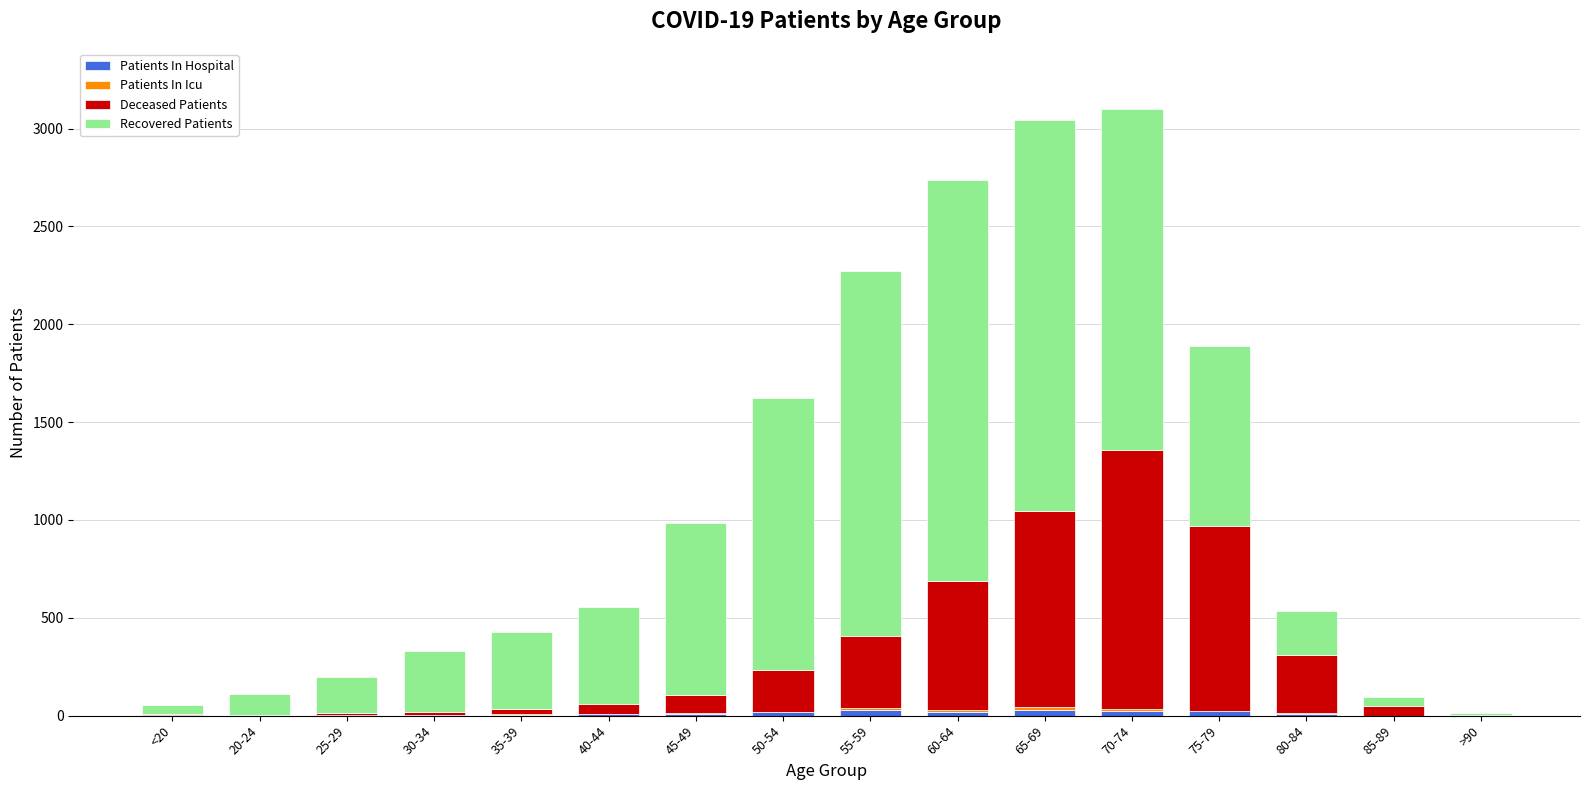

How many categories are shown in the chart?

16